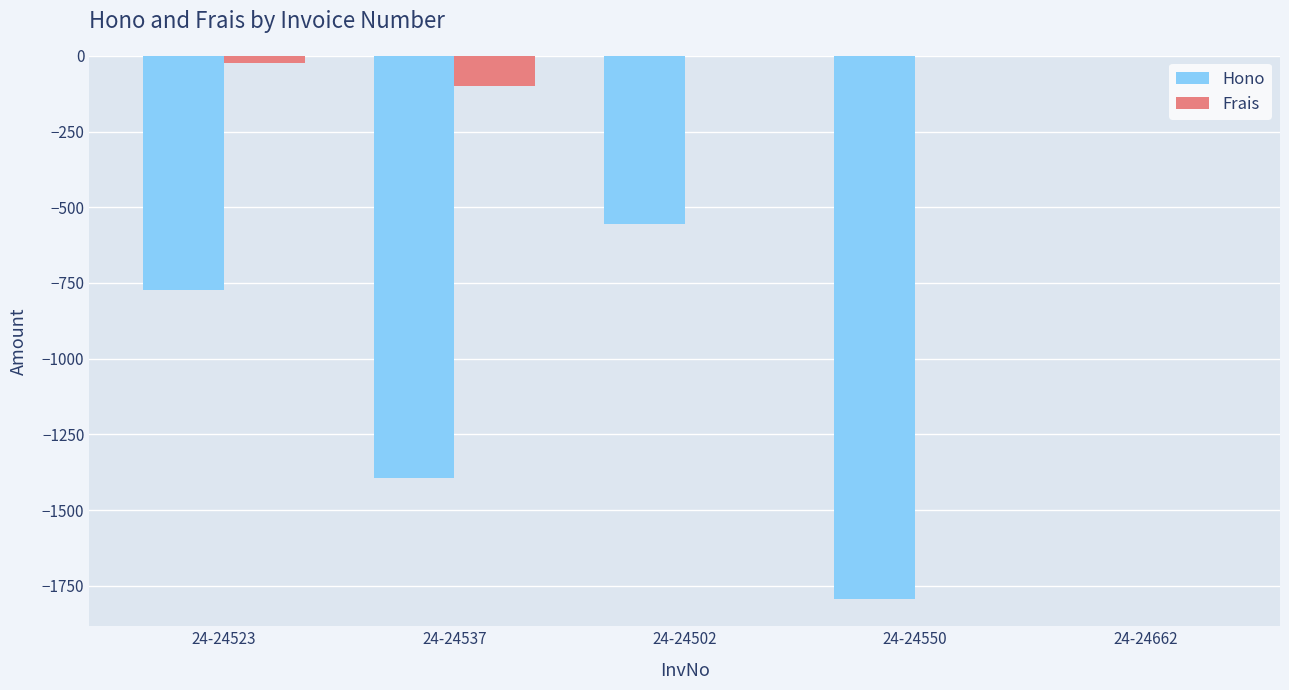

Which series changed the most between 24-24550 and 24-24662?

Hono